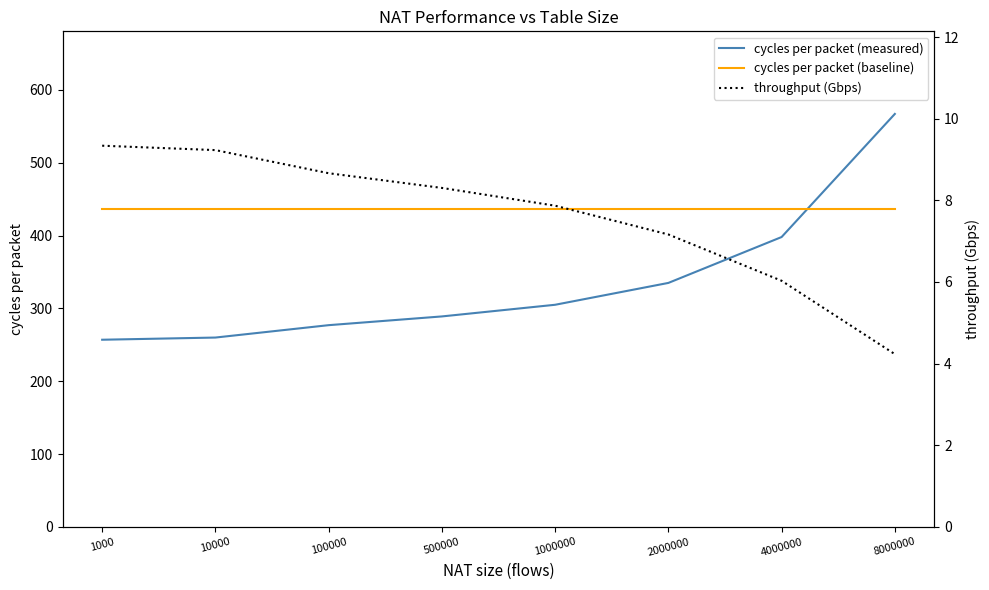

Reading left to right, what are all the values shown in this chart?

cycles per packet (measured): 1000=257.0	10000=260.0	100000=277.0	500000=289.0	1000000=305.0	2000000=335.0	4000000=398.0	8000000=567.0
cycles per packet (baseline): 1000=436.0	10000=436.0	100000=436.0	500000=436.0	1000000=436.0	2000000=436.0	4000000=436.0	8000000=436.0
throughput (Gbps): 1000=9.3	10000=9.2	100000=8.7	500000=8.3	1000000=7.9	2000000=7.2	4000000=6.0	8000000=4.2